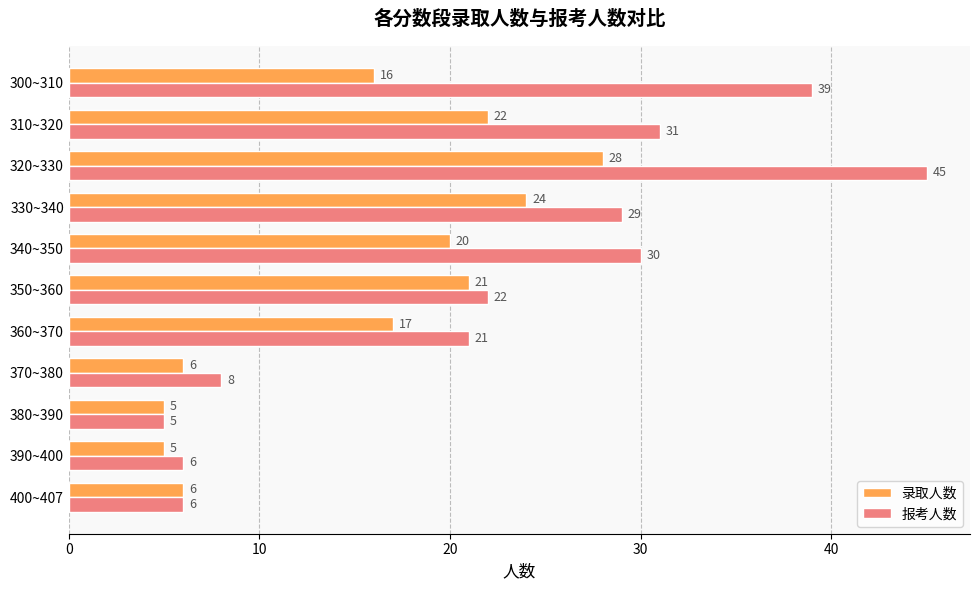

Which category has the highest value across all series?

320~330